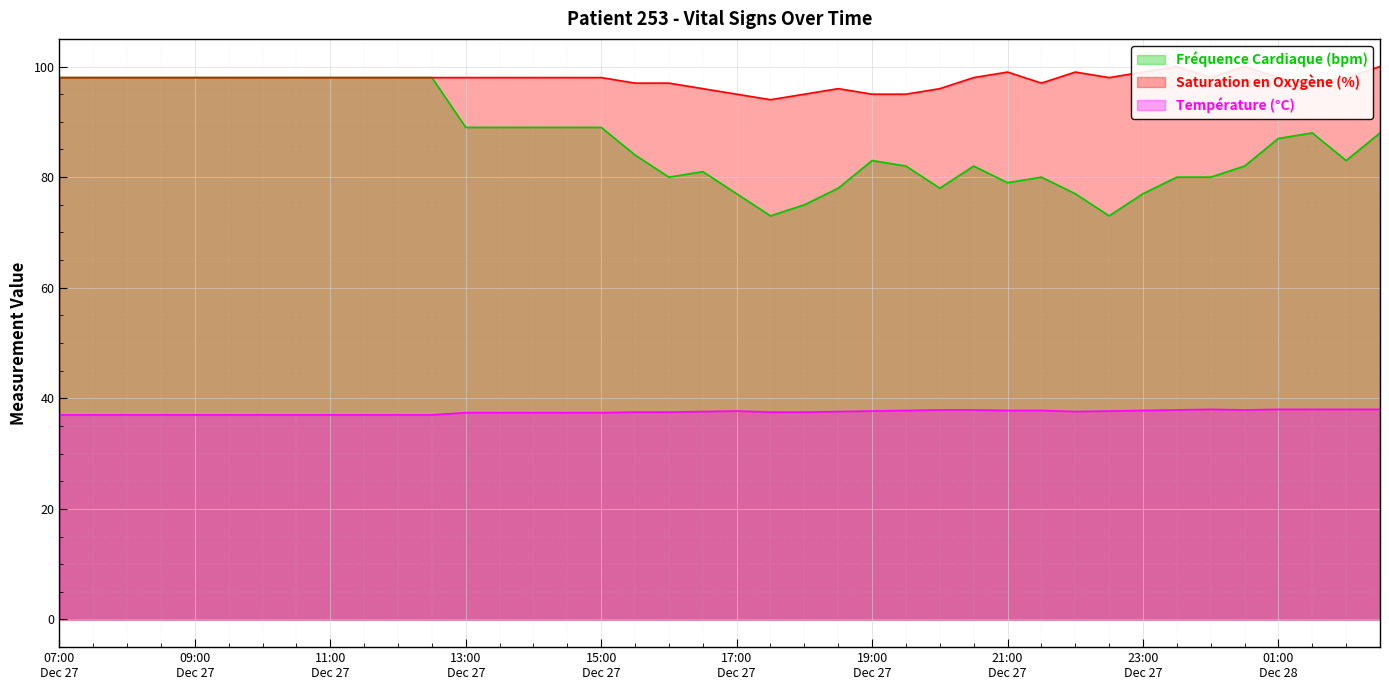

What is the average value of the Saturation en Oxygène (%) series?

97.6